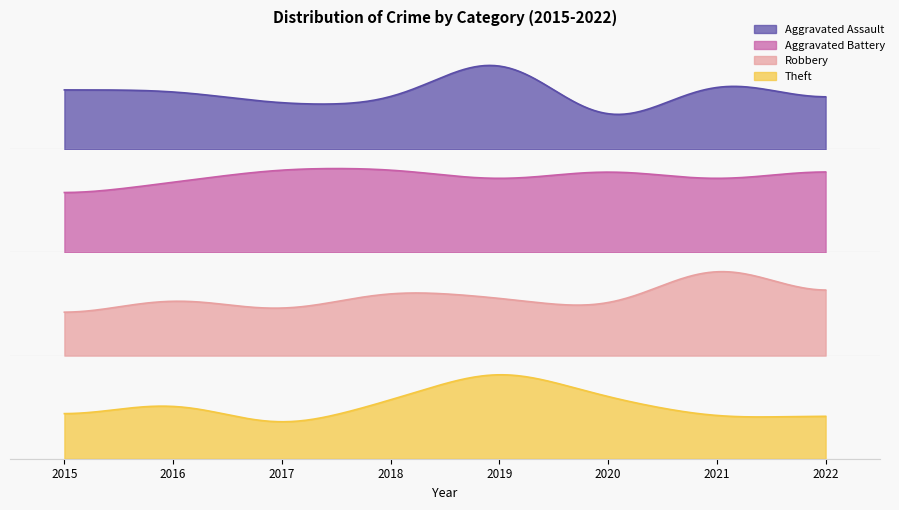

Reading left to right, transcribe all the data shown in this chart.

Aggravated Assault: 4	4	3	3	7	1	5	3
Aggravated Battery: 4	5	6	6	5	6	5	6
Robbery: 18	29	20	32	28	21	47	26
Theft: 35	52	25	51	82	53	35	38